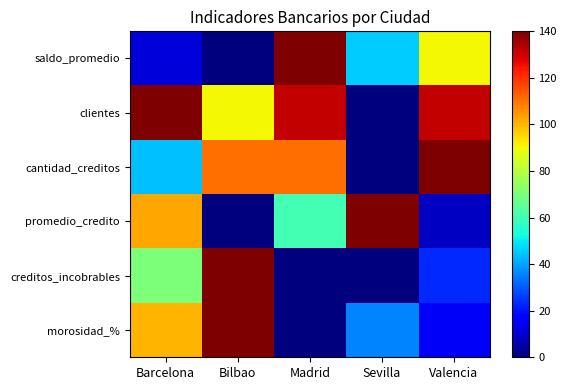

What is the difference between the highest and lowest values at Madrid?

140.0